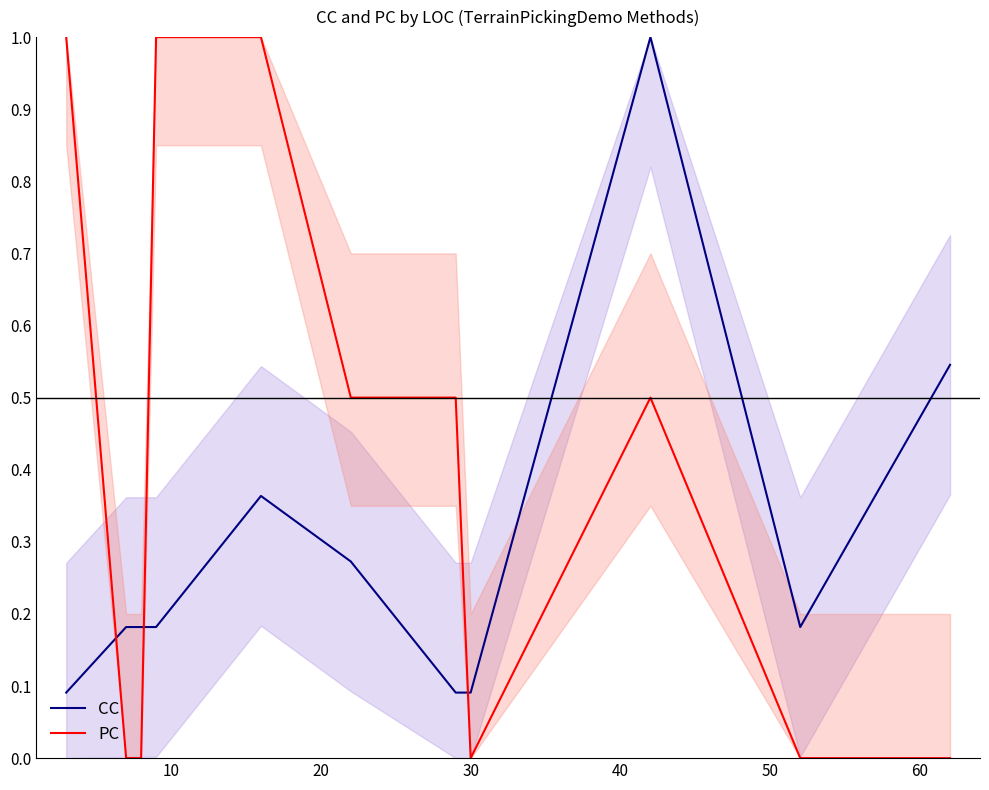

How many categories are shown in the chart?

11